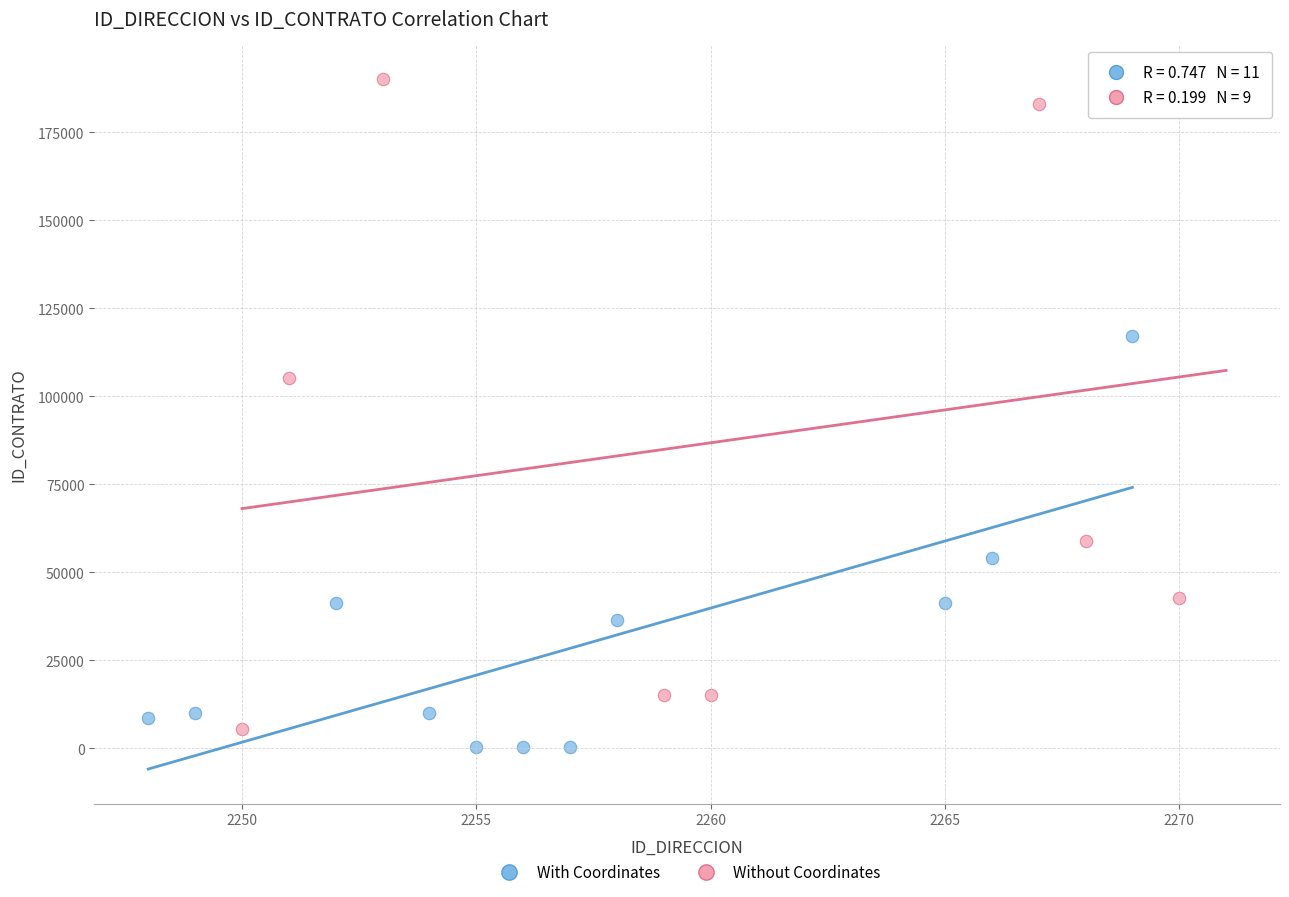

Which series contains the highest Y value?

Without Coordinates